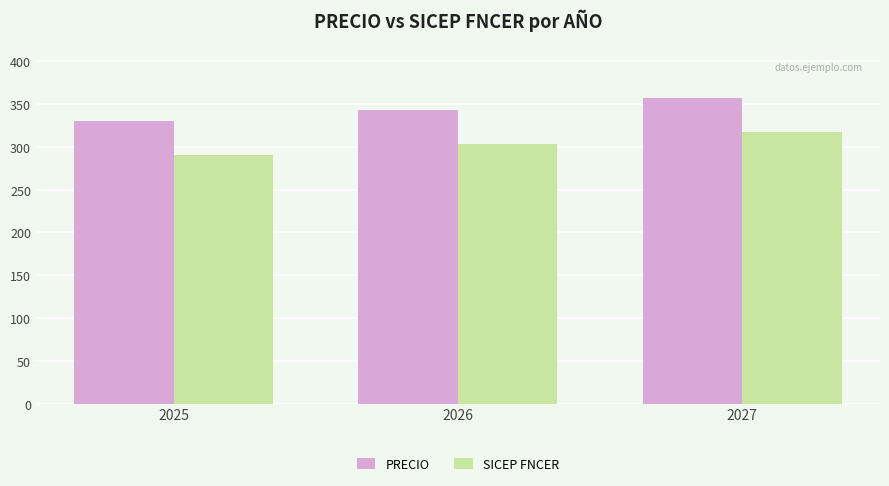

The value of SICEP FNCER at 2027 is 316.9. True or false?

True